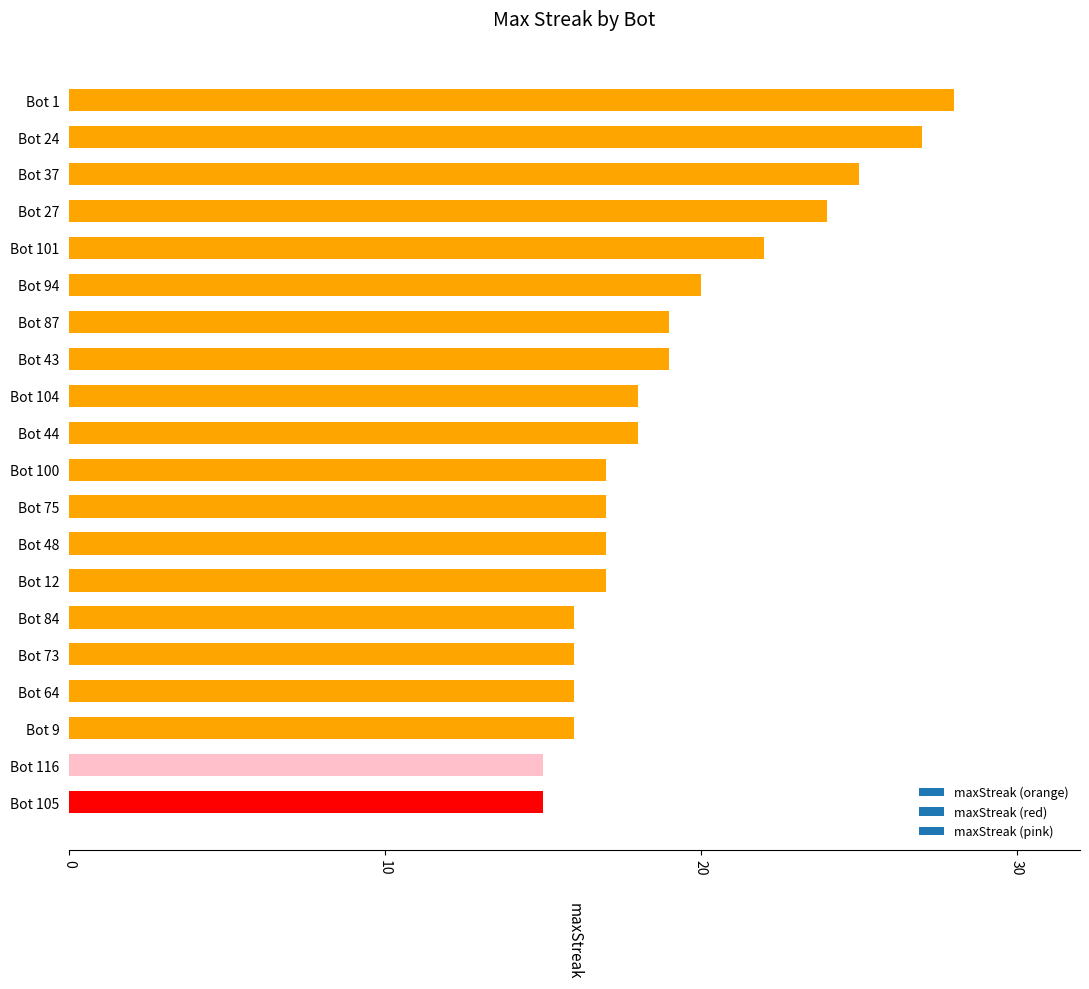

What is the difference between the maximum and second lowest values?

13